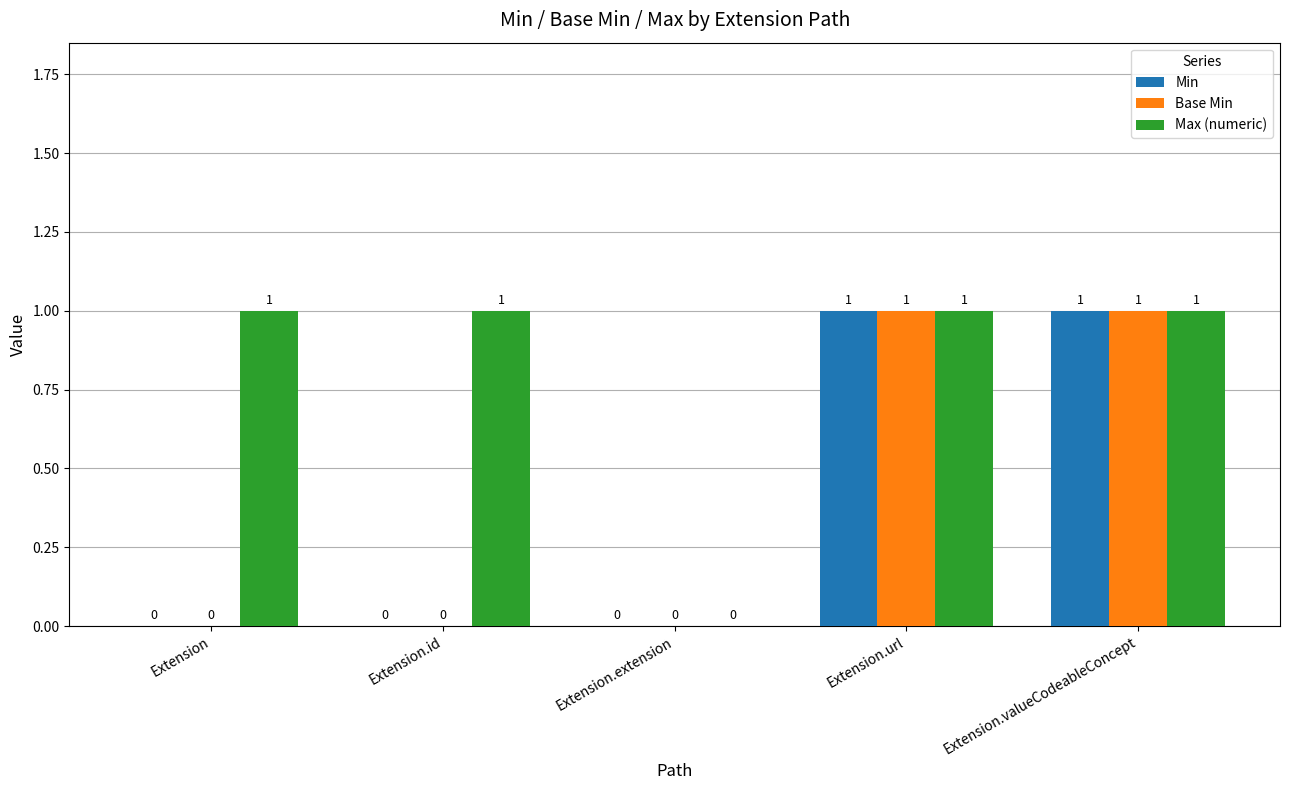

How many data points in Base Min are above 0?

2